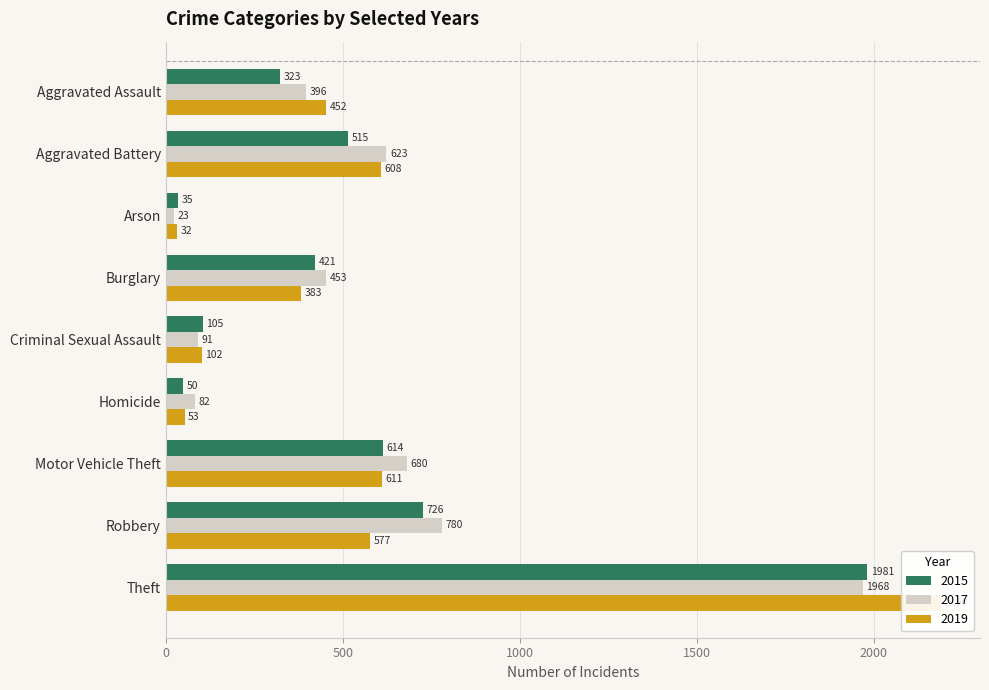

Count the number of categories in the chart.

9